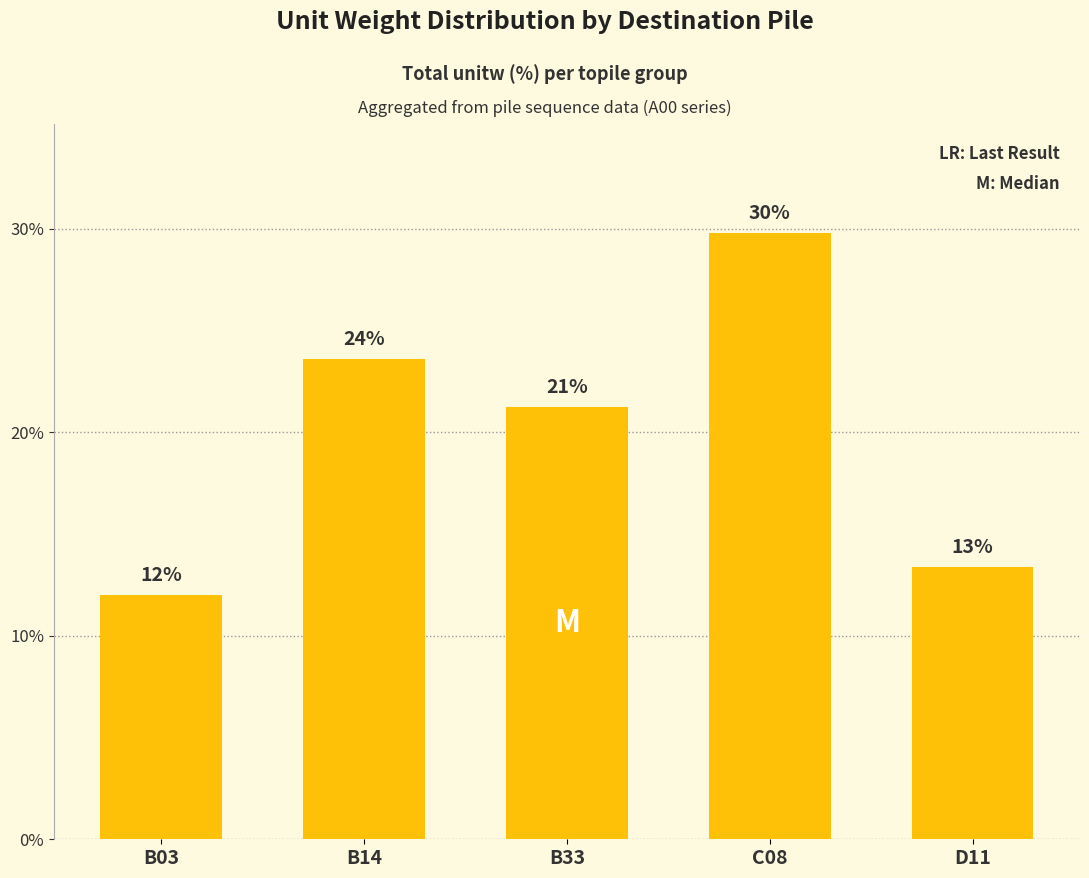

How many bars are there in total?

5